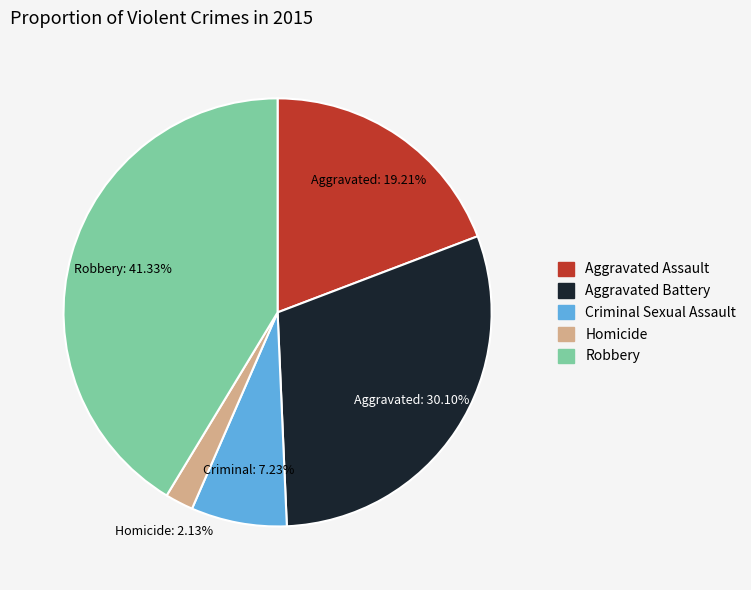

To the nearest percent, what portion does Aggravated Assault represent?

19%